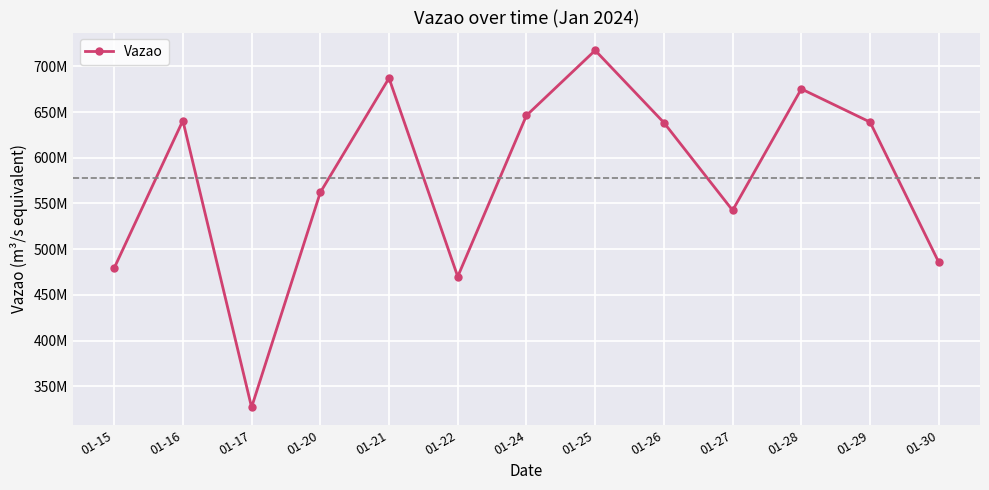

Is this an area chart (filled region under the line)?

No